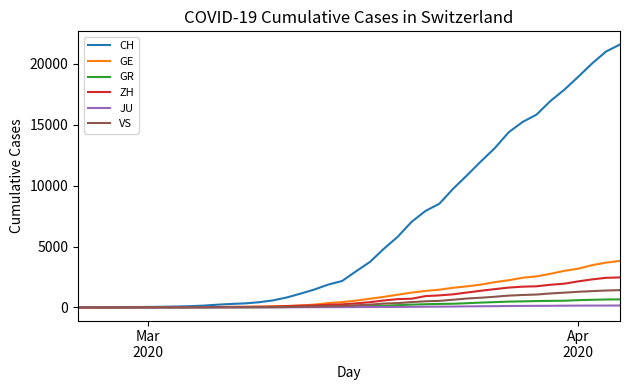

Which series has the widest spread of values?

CH